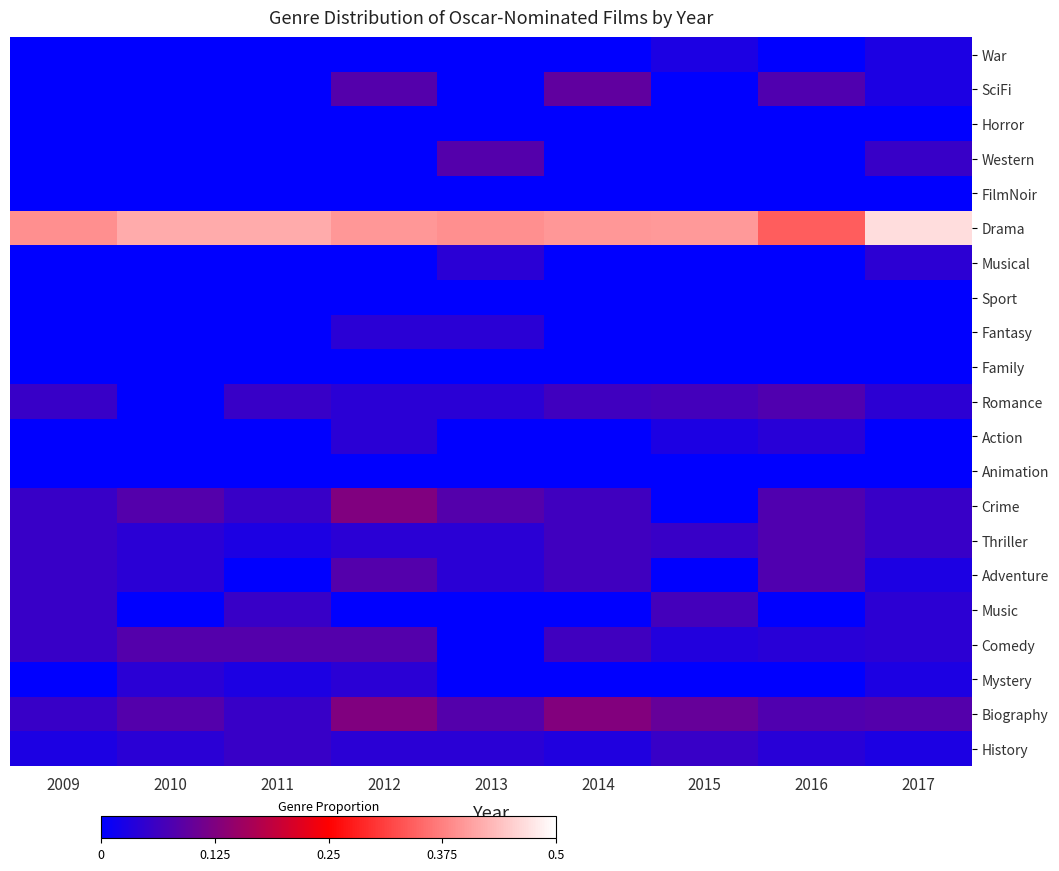

Reading right to left, extract all data points from this chart.

War: 2017=0.0	2016=0.0	2015=0.0	2014=0.0	2013=0.0	2012=0.0	2011=0.0	2010=0.0	2009=0.0
SciFi: 2017=0.0	2016=0.1	2015=0.0	2014=0.1	2013=0.0	2012=0.1	2011=0.0	2010=0.0	2009=0.0
Horror: 2017=0.0	2016=0.0	2015=0.0	2014=0.0	2013=0.0	2012=0.0	2011=0.0	2010=0.0	2009=0.0
Western: 2017=0.1	2016=0.0	2015=0.0	2014=0.0	2013=0.1	2012=0.0	2011=0.0	2010=0.0	2009=0.0
FilmNoir: 2017=0.0	2016=0.0	2015=0.0	2014=0.0	2013=0.0	2012=0.0	2011=0.0	2010=0.0	2009=0.0
Drama: 2017=0.5	2016=0.3	2015=0.4	2014=0.4	2013=0.4	2012=0.4	2011=0.4	2010=0.4	2009=0.4
Musical: 2017=0.0	2016=0.0	2015=0.0	2014=0.0	2013=0.0	2012=0.0	2011=0.0	2010=0.0	2009=0.0
Sport: 2017=0.0	2016=0.0	2015=0.0	2014=0.0	2013=0.0	2012=0.0	2011=0.0	2010=0.0	2009=0.0
Fantasy: 2017=0.0	2016=0.0	2015=0.0	2014=0.0	2013=0.0	2012=0.0	2011=0.0	2010=0.0	2009=0.0
Family: 2017=0.0	2016=0.0	2015=0.0	2014=0.0	2013=0.0	2012=0.0	2011=0.0	2010=0.0	2009=0.0
Romance: 2017=0.0	2016=0.1	2015=0.1	2014=0.1	2013=0.0	2012=0.0	2011=0.1	2010=0.0	2009=0.1
Action: 2017=0.0	2016=0.0	2015=0.0	2014=0.0	2013=0.0	2012=0.0	2011=0.0	2010=0.0	2009=0.0
Animation: 2017=0.0	2016=0.0	2015=0.0	2014=0.0	2013=0.0	2012=0.0	2011=0.0	2010=0.0	2009=0.0
Crime: 2017=0.1	2016=0.1	2015=0.0	2014=0.1	2013=0.1	2012=0.1	2011=0.1	2010=0.1	2009=0.1
Thriller: 2017=0.1	2016=0.1	2015=0.1	2014=0.1	2013=0.0	2012=0.0	2011=0.0	2010=0.0	2009=0.1
Adventure: 2017=0.0	2016=0.1	2015=0.0	2014=0.1	2013=0.0	2012=0.1	2011=0.0	2010=0.0	2009=0.1
Music: 2017=0.0	2016=0.0	2015=0.1	2014=0.0	2013=0.0	2012=0.0	2011=0.1	2010=0.0	2009=0.1
Comedy: 2017=0.0	2016=0.0	2015=0.0	2014=0.1	2013=0.0	2012=0.1	2011=0.1	2010=0.1	2009=0.1
Mystery: 2017=0.0	2016=0.0	2015=0.0	2014=0.0	2013=0.0	2012=0.0	2011=0.0	2010=0.0	2009=0.0
Biography: 2017=0.1	2016=0.1	2015=0.1	2014=0.1	2013=0.1	2012=0.1	2011=0.1	2010=0.1	2009=0.1
History: 2017=0.0	2016=0.0	2015=0.1	2014=0.0	2013=0.0	2012=0.0	2011=0.1	2010=0.0	2009=0.0